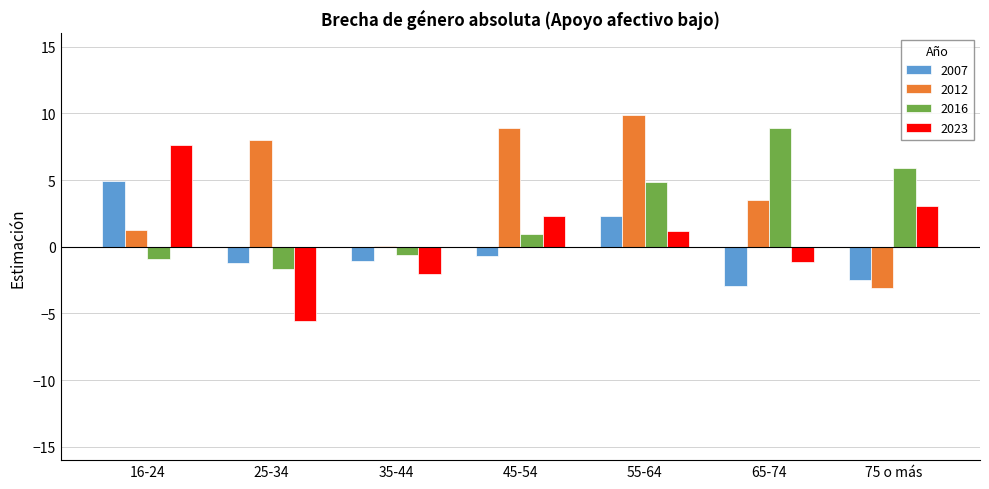

Which category has the highest value across all series?

55-64